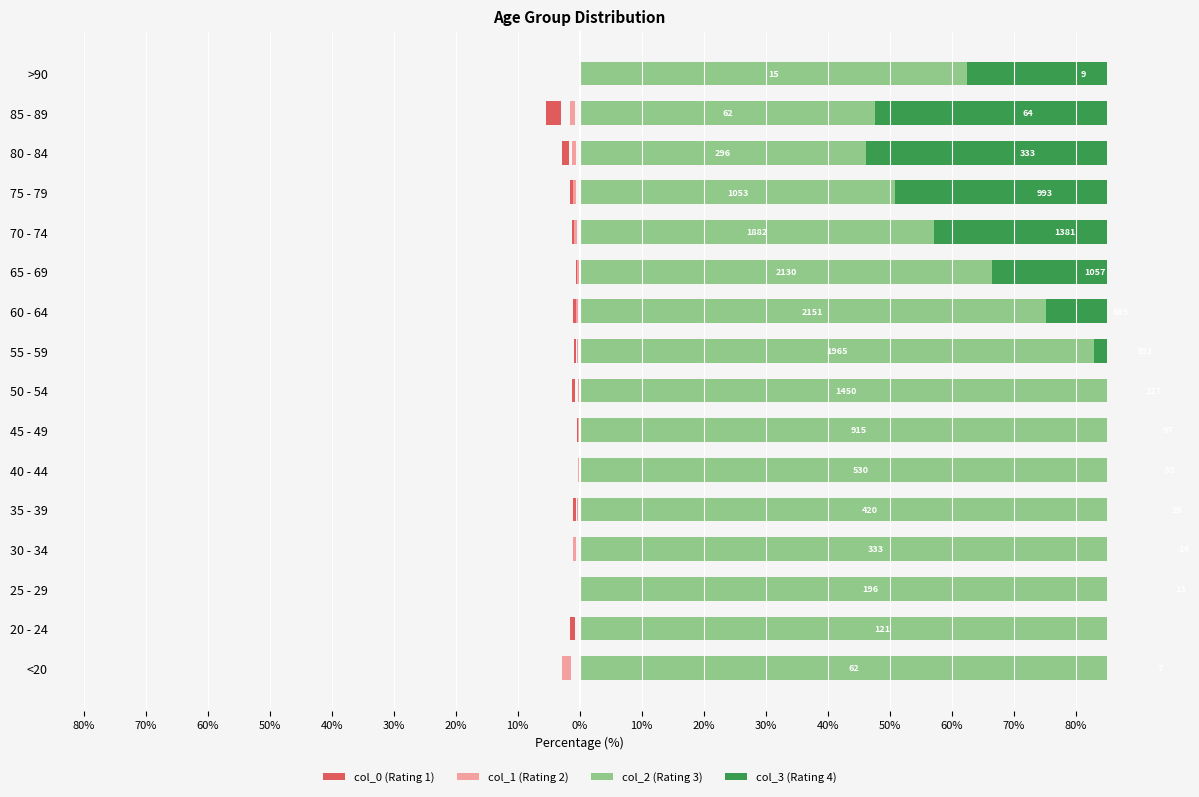

What is the lowest value of the col_0 (Rating 1) series?

-2.3